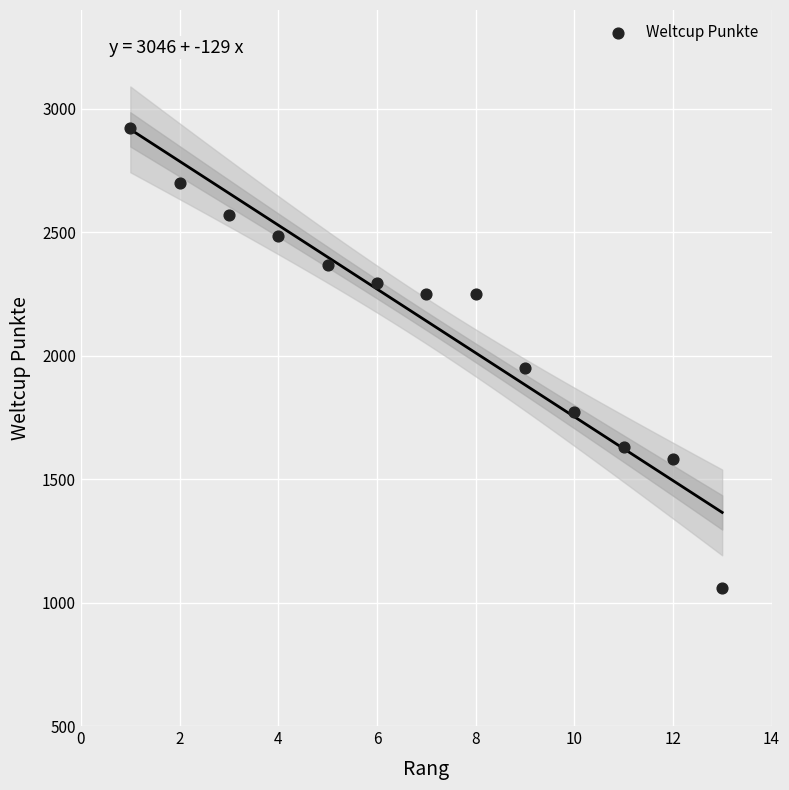

What is the range of X values (max minus min)?

12